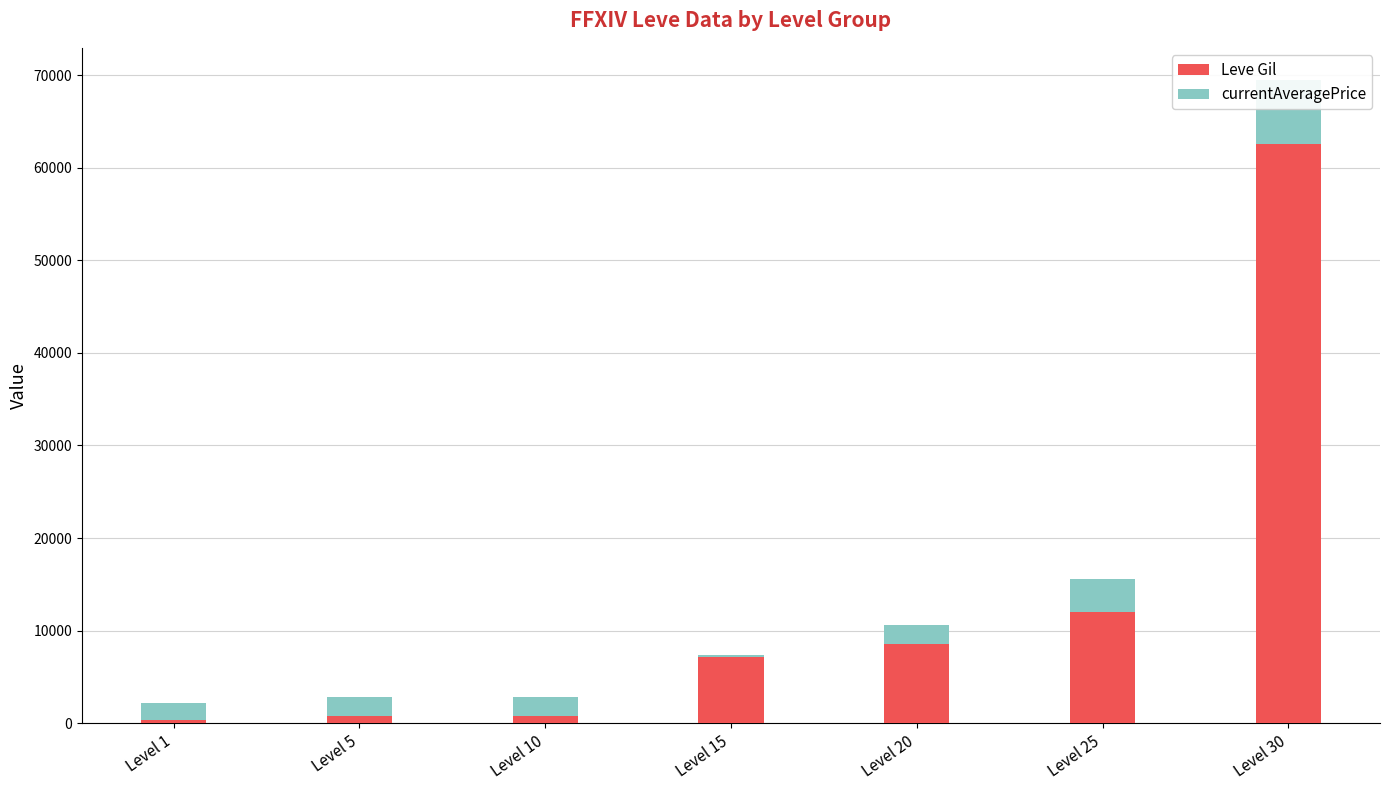

Reading left to right, transcribe all the data shown in this chart.

Leve Gil: Level 1=330	Level 5=790	Level 10=780	Level 15=7170	Level 20=8570	Level 25=12000	Level 30=62560
currentAveragePrice: Level 1=1820	Level 5=1997	Level 10=2054	Level 15=165	Level 20=2089	Level 25=3533	Level 30=6916